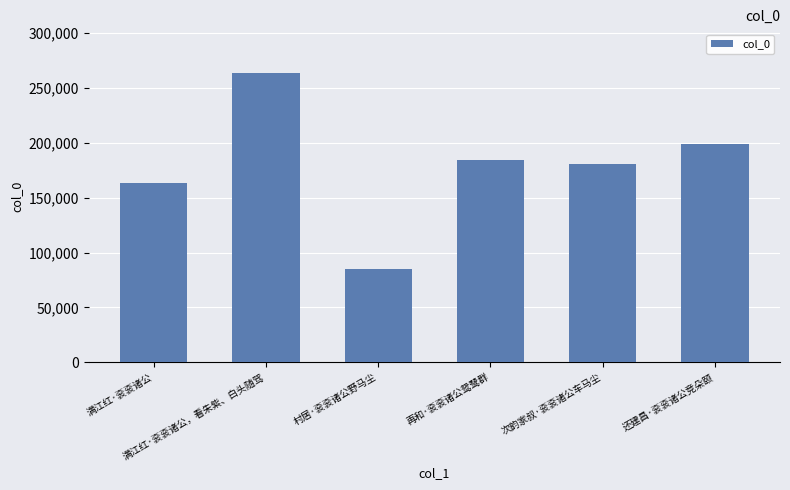

How many values are below 184445?

3